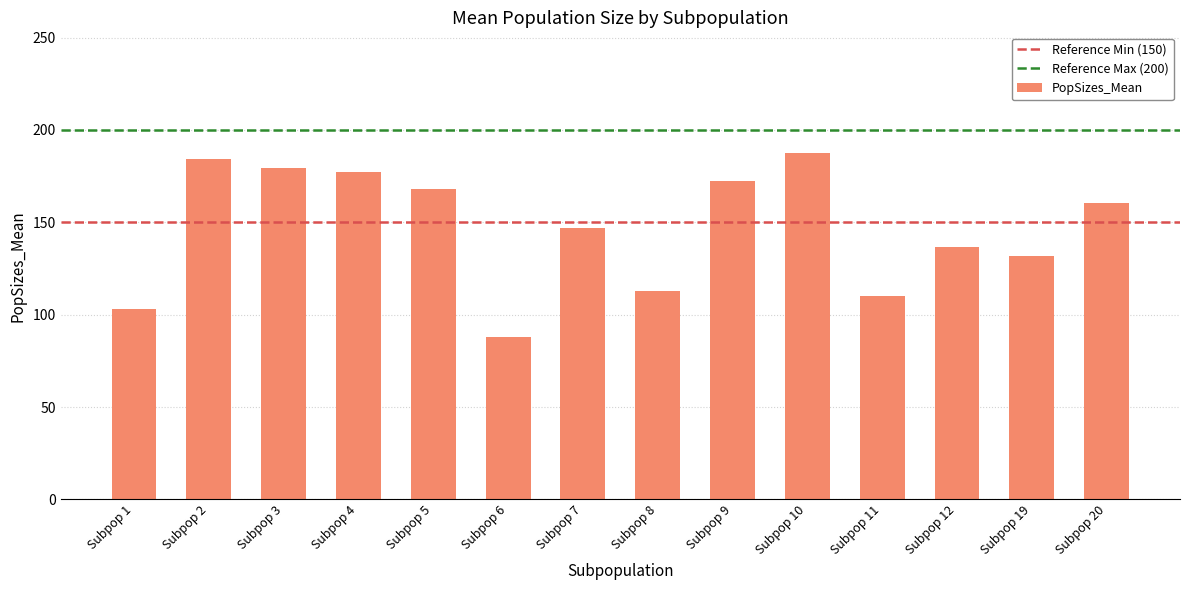

Between Subpop 2 and Subpop 1, which is larger?

Subpop 2